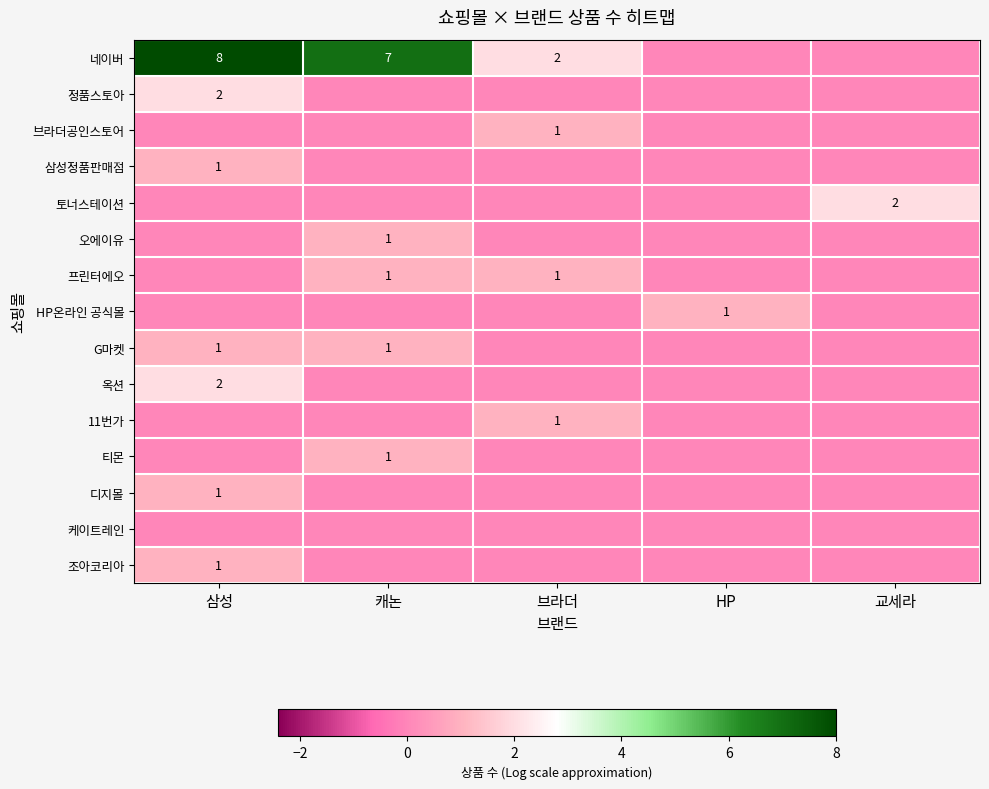

How many positive values does the 네이버 series have?

3